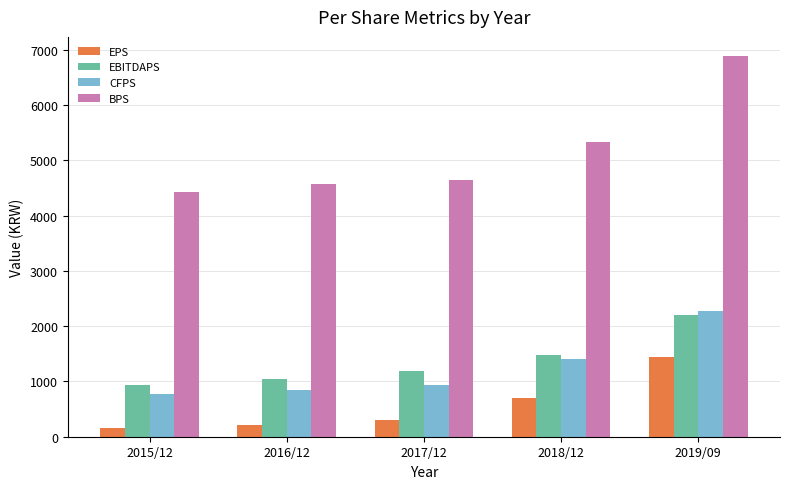

What is the value of the BPS bar at the 5th from the left?

6886